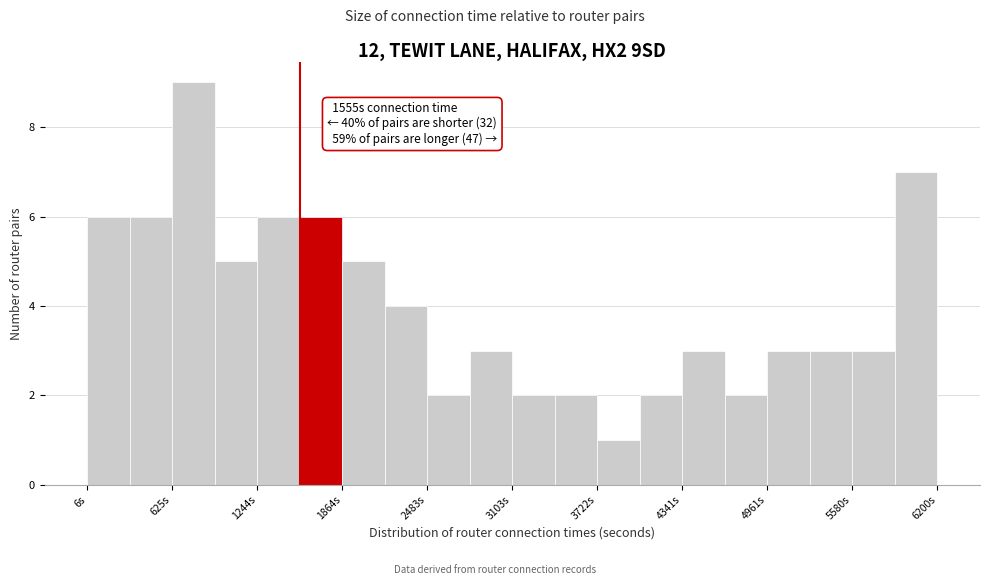

Around what value on the x-axis is the tallest bar? Give the approximate position of its centre, as read against the axis.

800